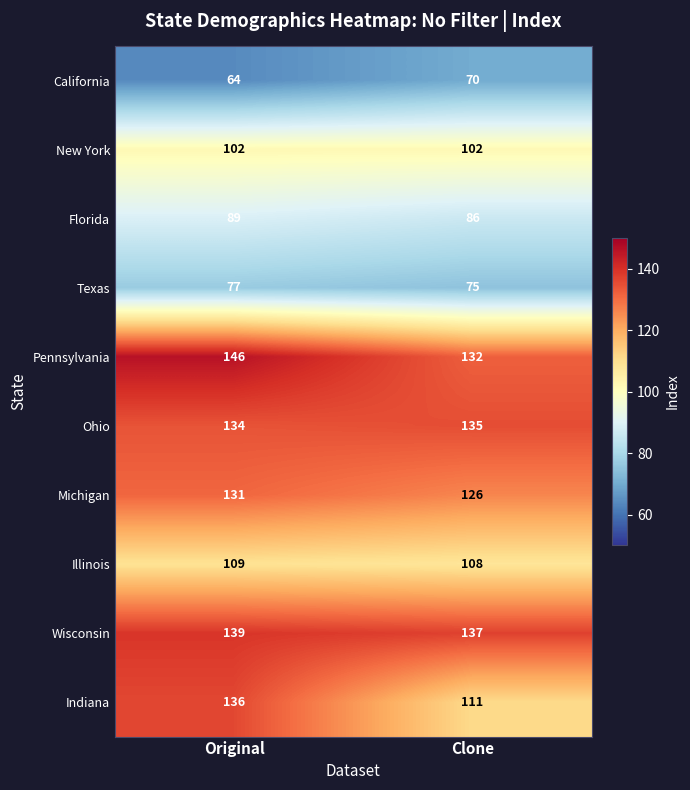

What is the smallest value displayed?

64